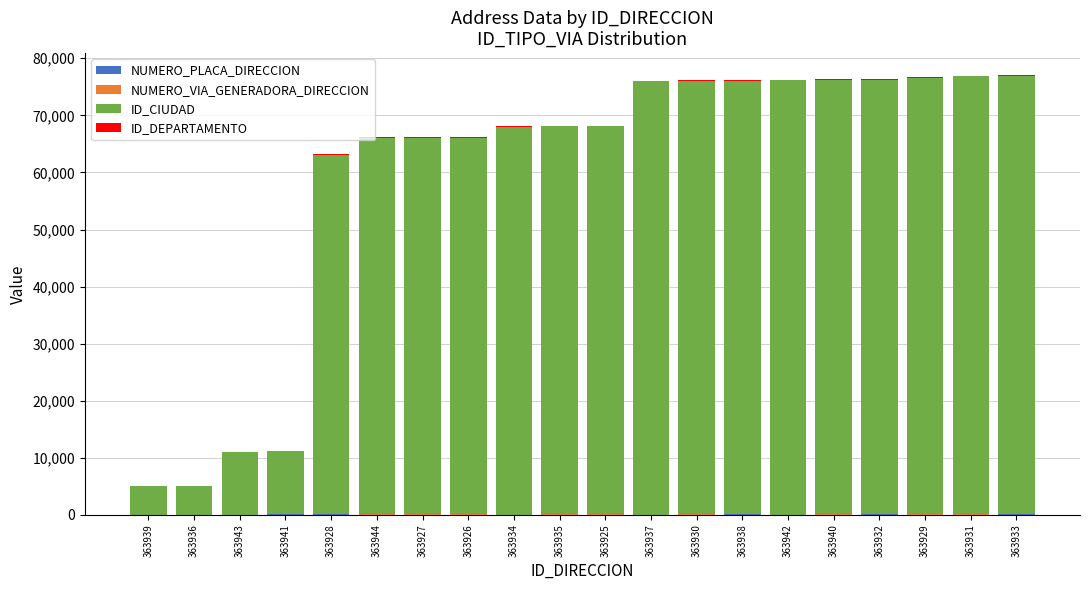

Are the bars grouped side by side (vs. stacked)?

No